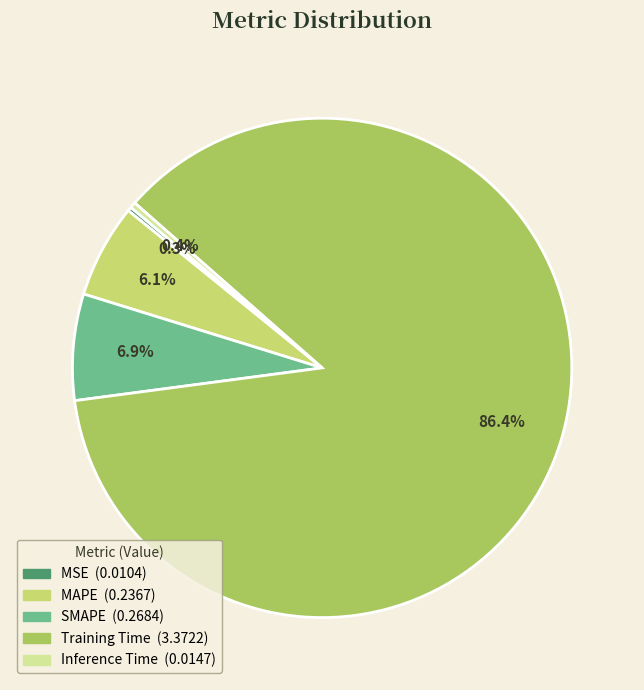

Is it true that Inference Time is 0% of the pie?

True